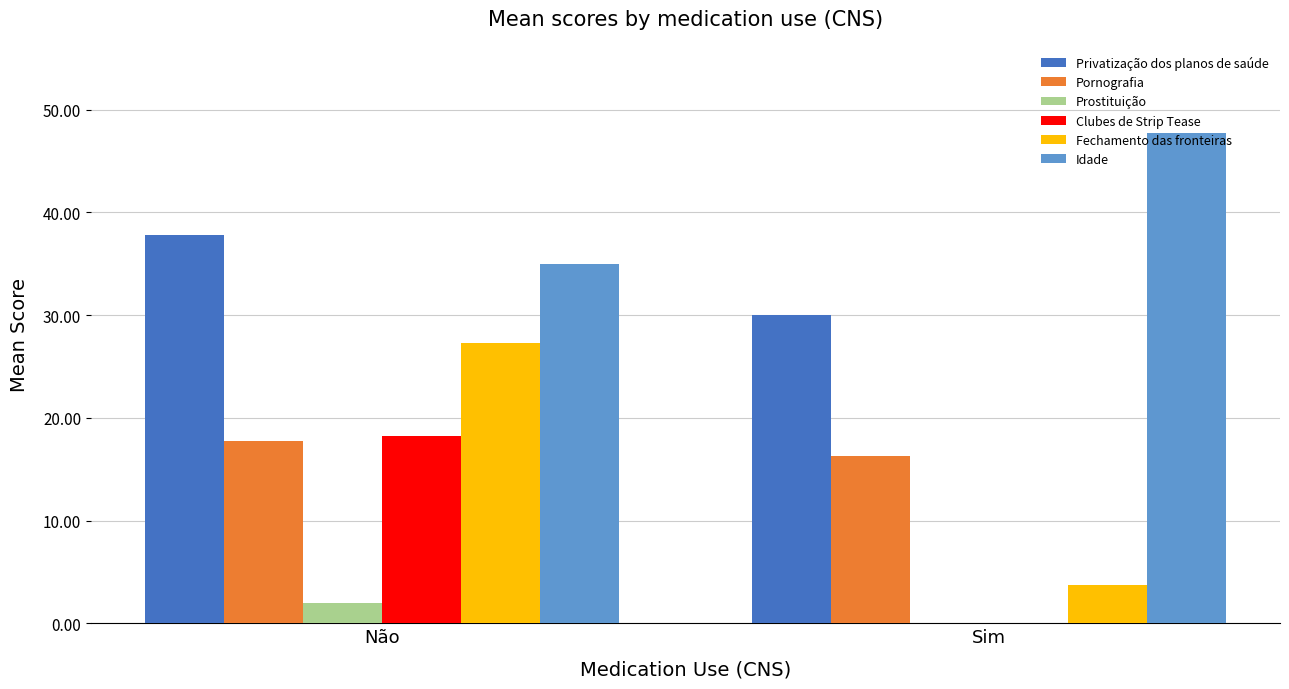

What is the sum of all Pornografia values?

34.0